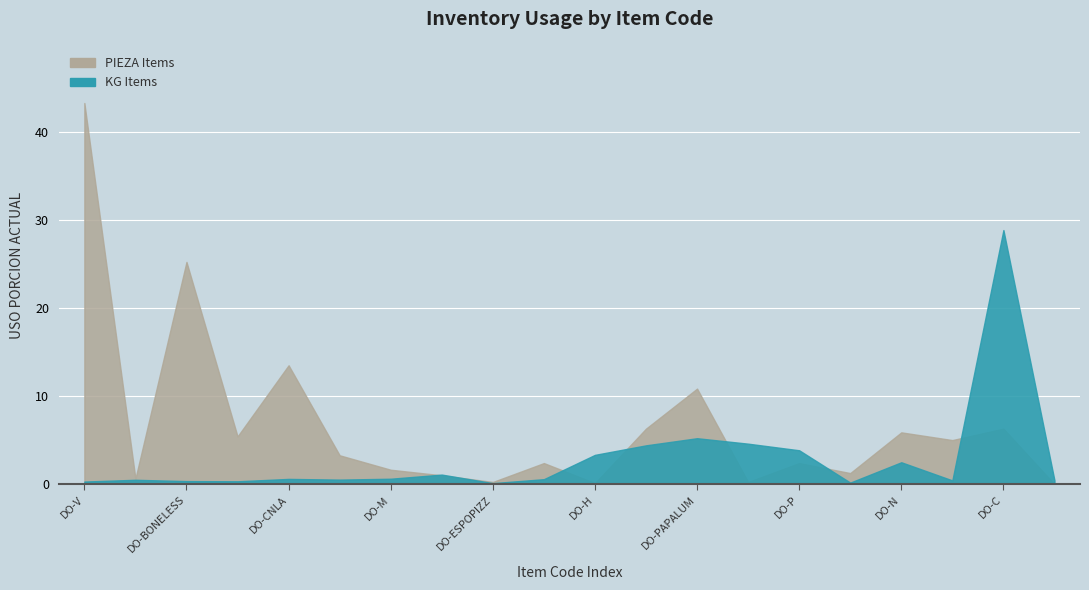

Where is the first local minimum for PIEZA Items?

DO-W